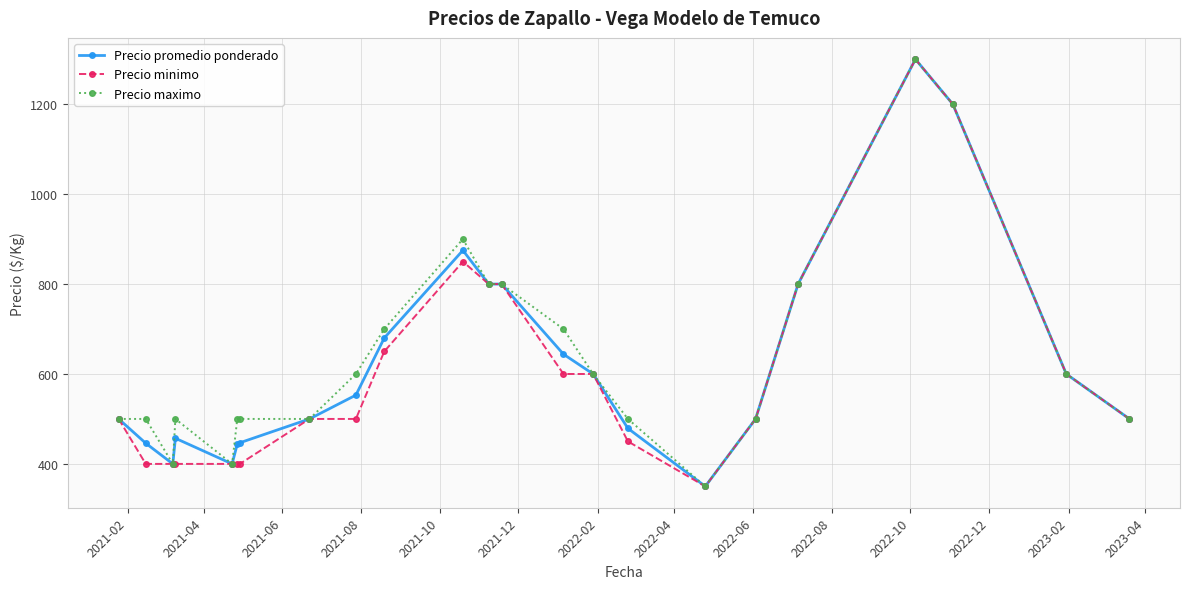

At how many categories does at least one series exceed 783?

6